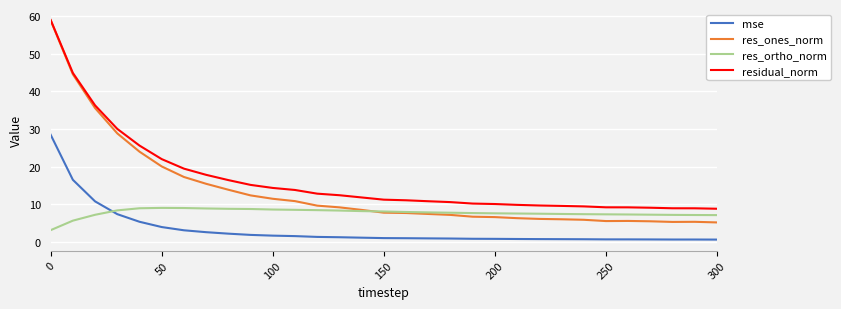

List the series in order of their overall mean, highest first.

residual_norm, res_ones_norm, res_ortho_norm, mse